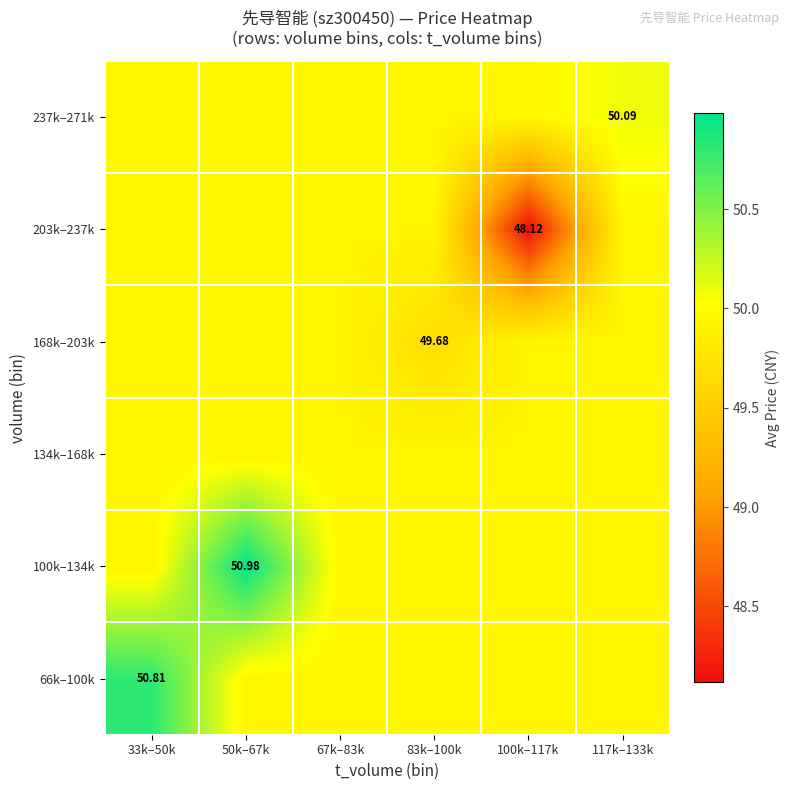

Is it true that 237k–271k equals 49.9 at 33k–50k?

True